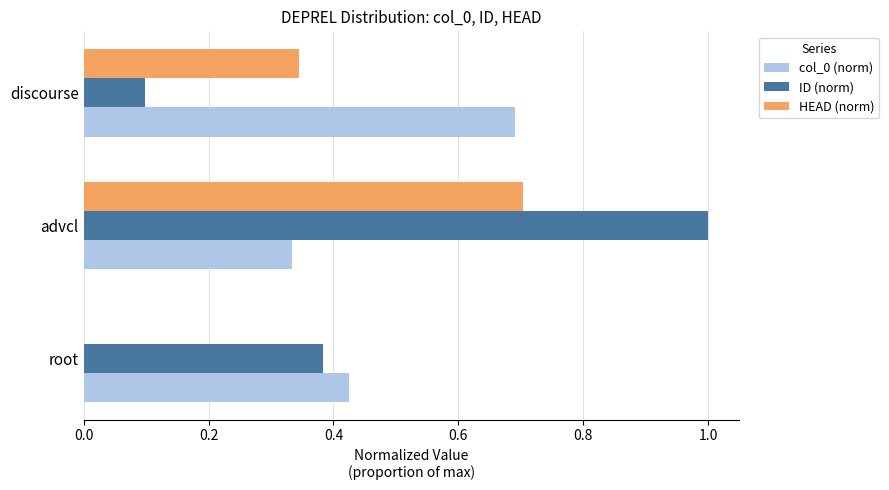

What is the total value across all series at root?

0.8